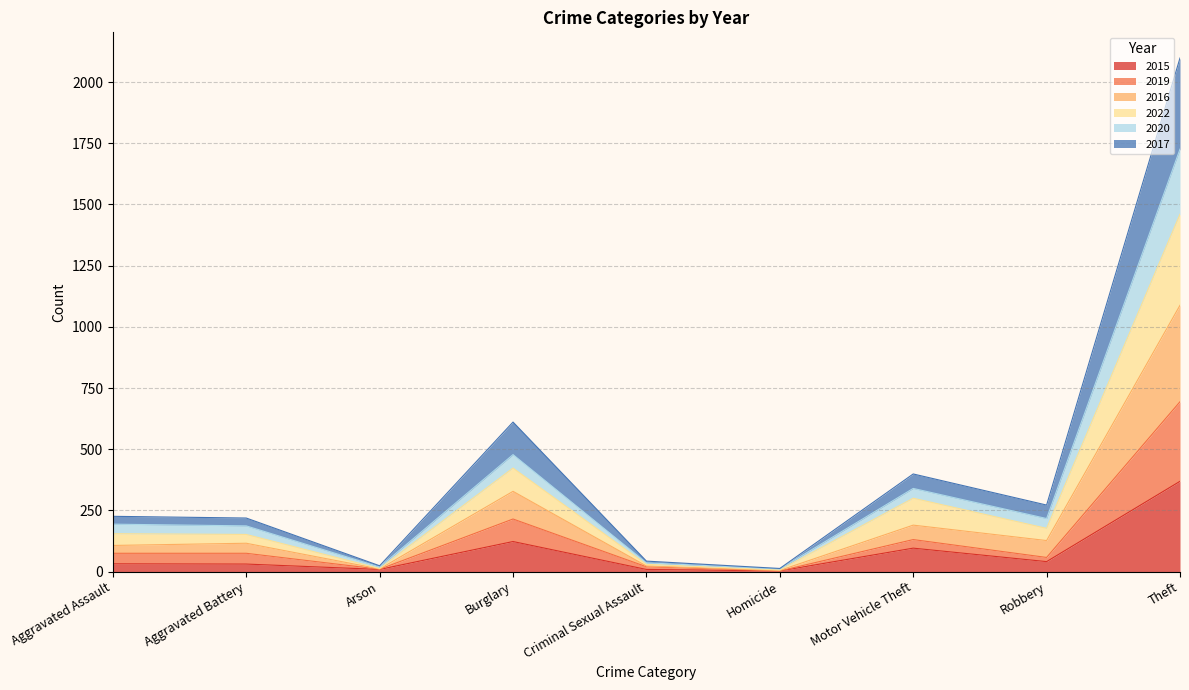

Is it true that 2015 equals 123 at Burglary?

True